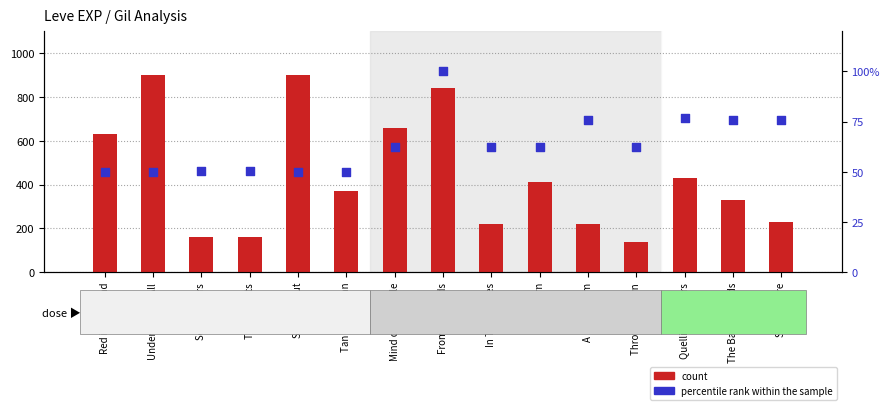

Which series reaches the minimum Y coordinate?

percentile rank within the sample